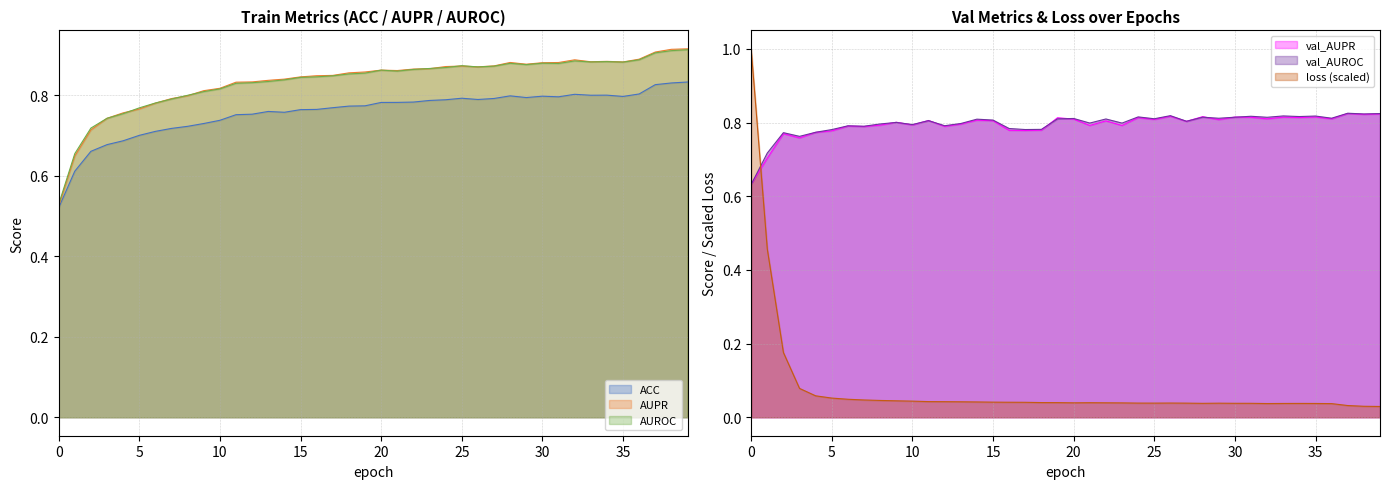

True or false: AUROC and ACC intersect in this chart.

False